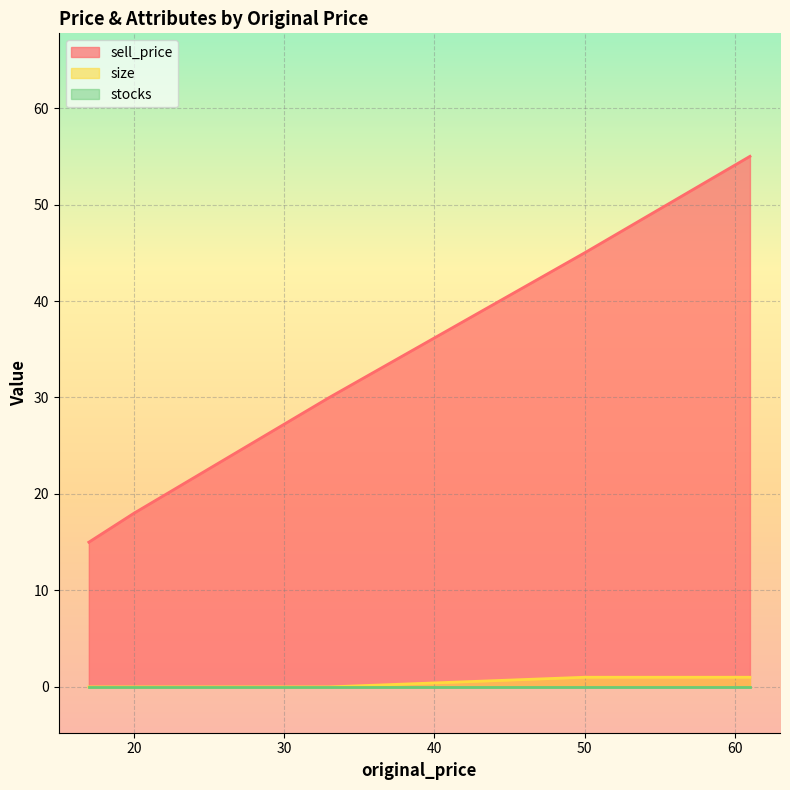

What is the difference between the maximum and minimum values in the size series?

1